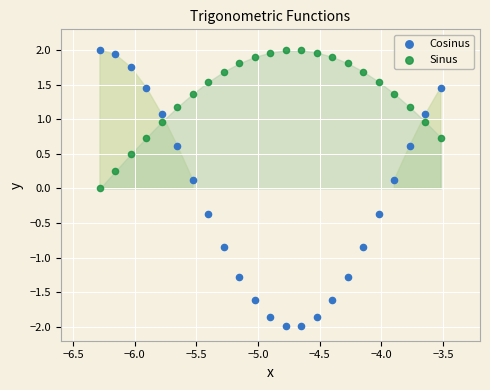

What are all the series names shown in the legend?

Cosinus, Sinus